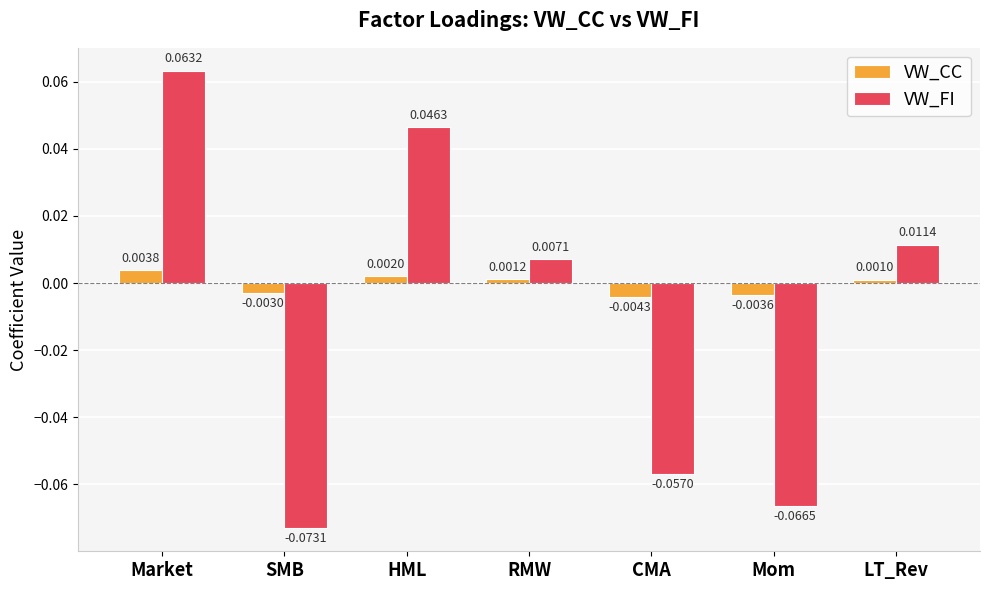

Between Mom and LT_Rev, which series saw the biggest shift?

VW_FI